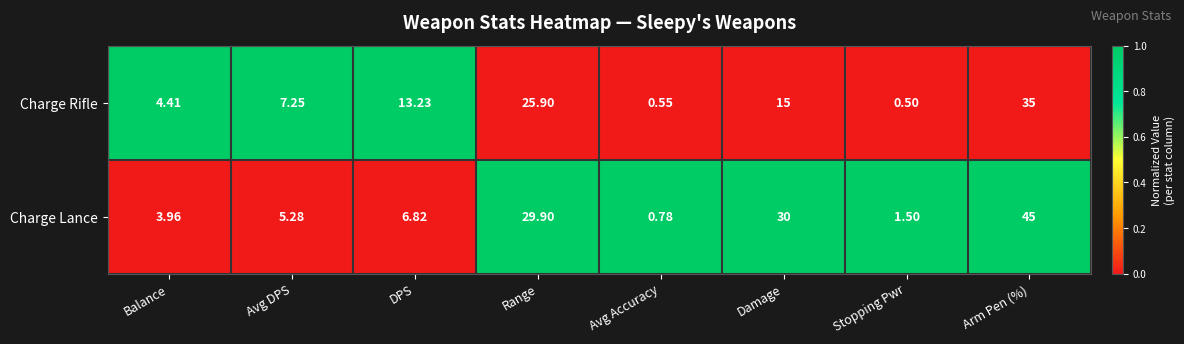

Where is Charge Lance nearest to the value 22?

Range